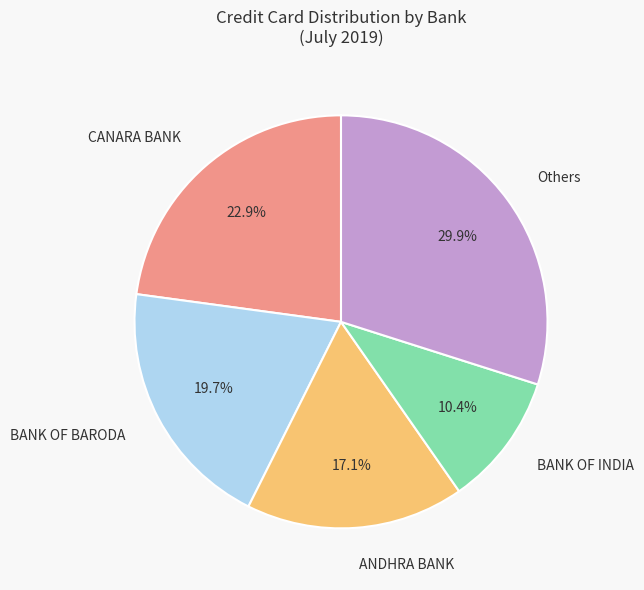

How many segments does this pie chart have?

5